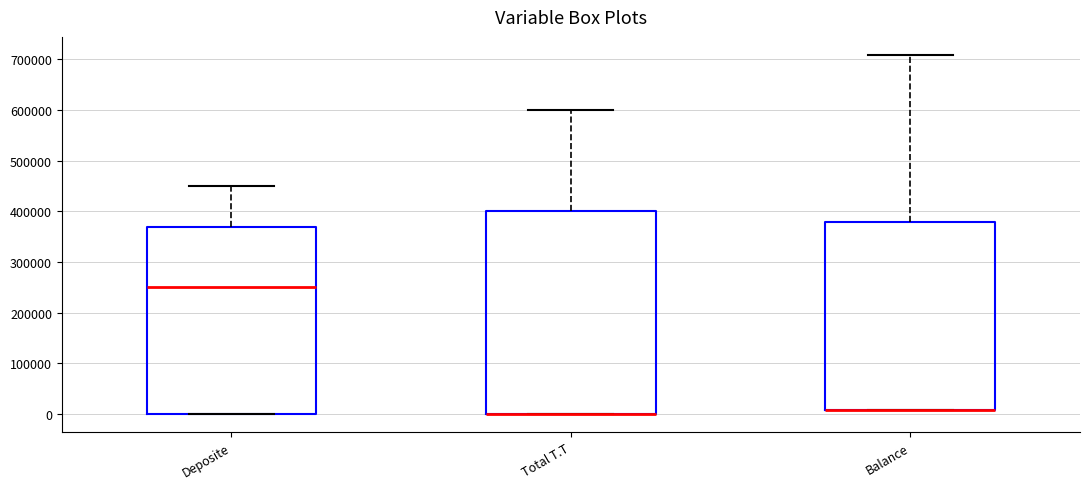

Reading left to right, transcribe this box plot: for each box, give where its median line is, the range the box spans, and where its two whiskers end, as read against the y-axis. The values are not printed on the chart, so give them approximately, as read against the axis.

Deposite: median 250000, box 0 to 370000, whiskers 0 to 450000
Total T.T: median 0 (drawn on the box's lower edge), box 0 to 400000, whiskers 0 to 600000
Balance: median 10000 (drawn on the box's lower edge), box 10000 to 380000, whiskers 10000 to 710000